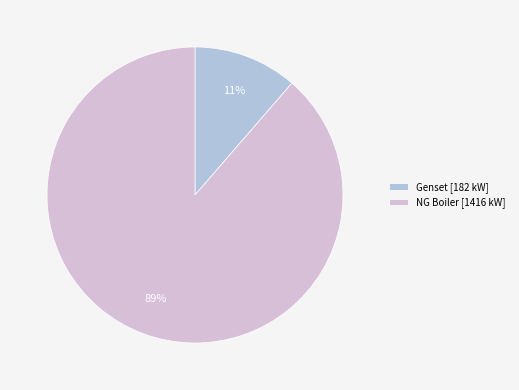

Rank the categories by value from lowest to highest.

Genset, NG Boiler